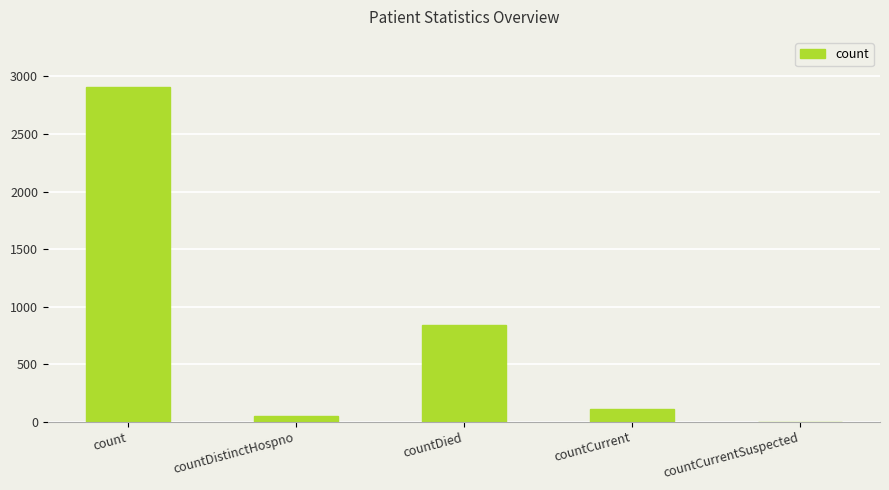

What is the average value?

781